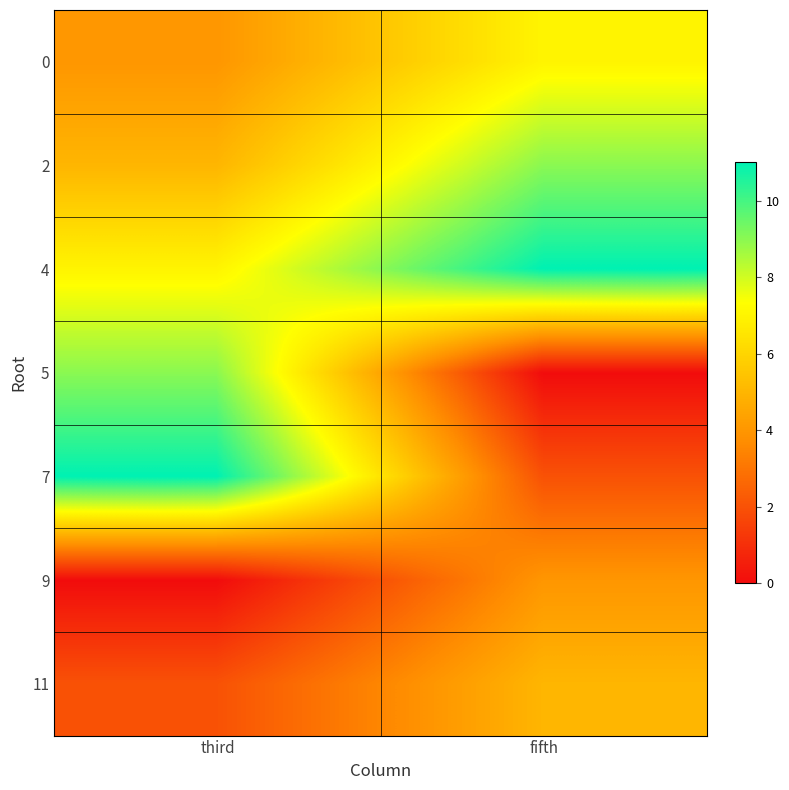

How many data points does each series have?

2